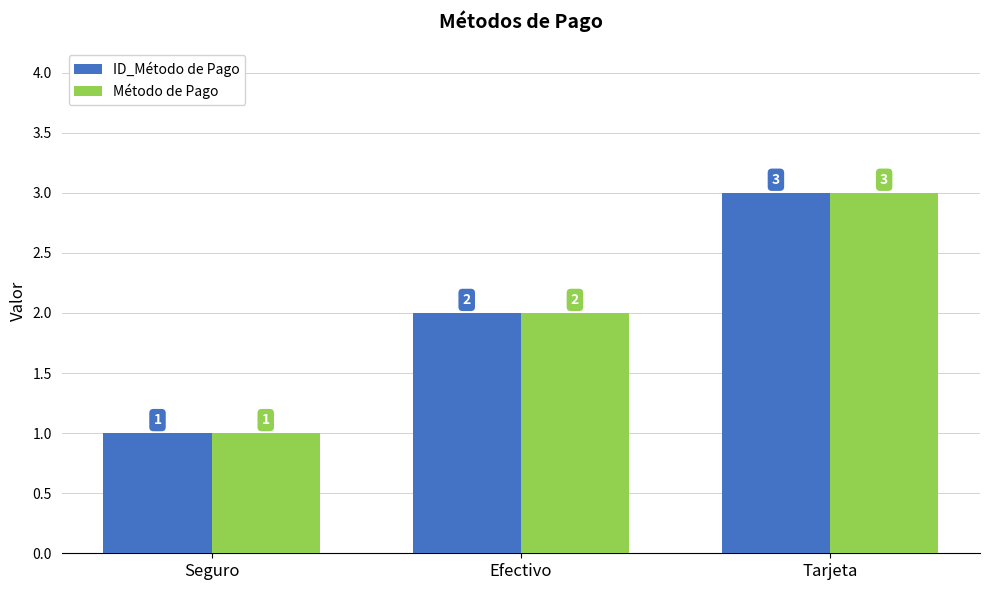

Where is ID_Método de Pago nearest to the value 2?

Efectivo